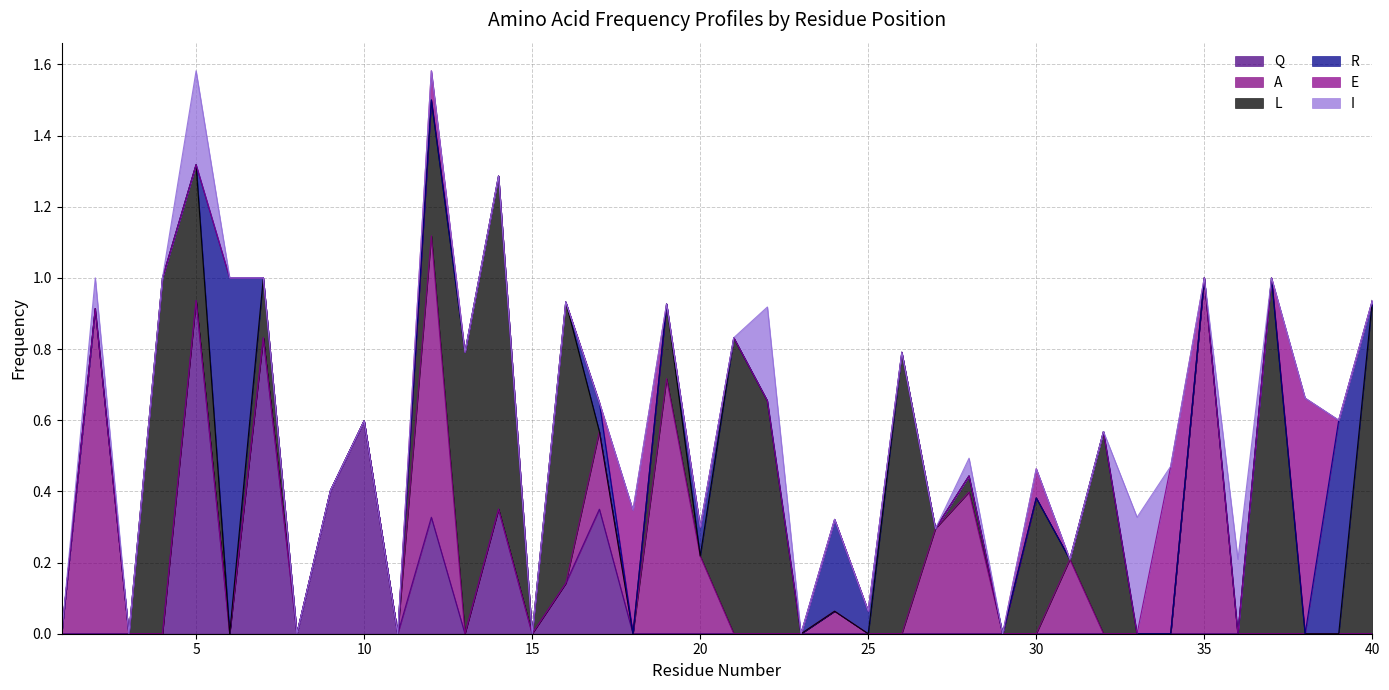

At 7, list the series in order from smallest to largest.

A, R, E, I, L, Q